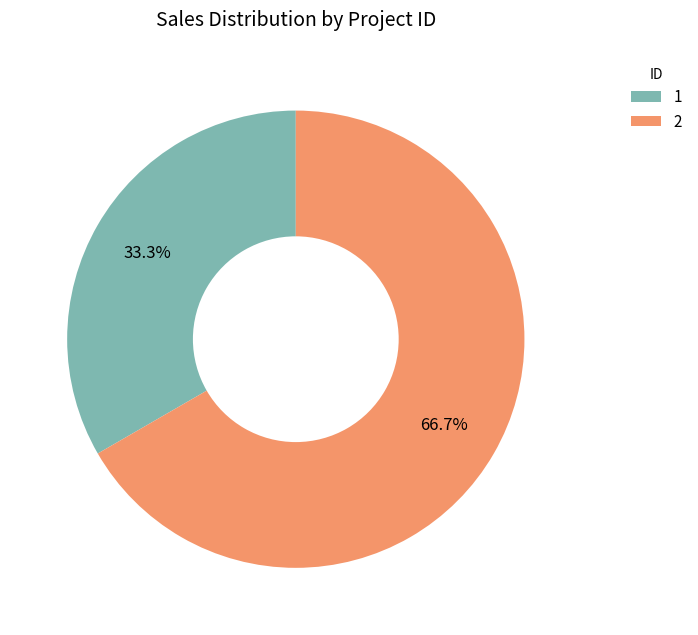

What percentage is the 2 slice, to the nearest percent?

67%